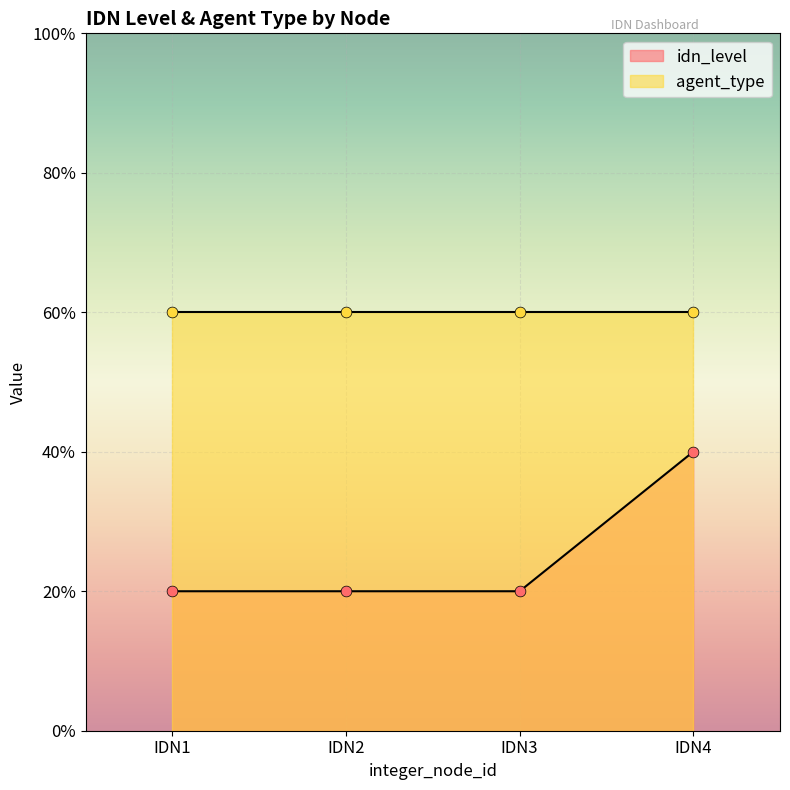

Which has a higher value, IDN1 or IDN4?

IDN4